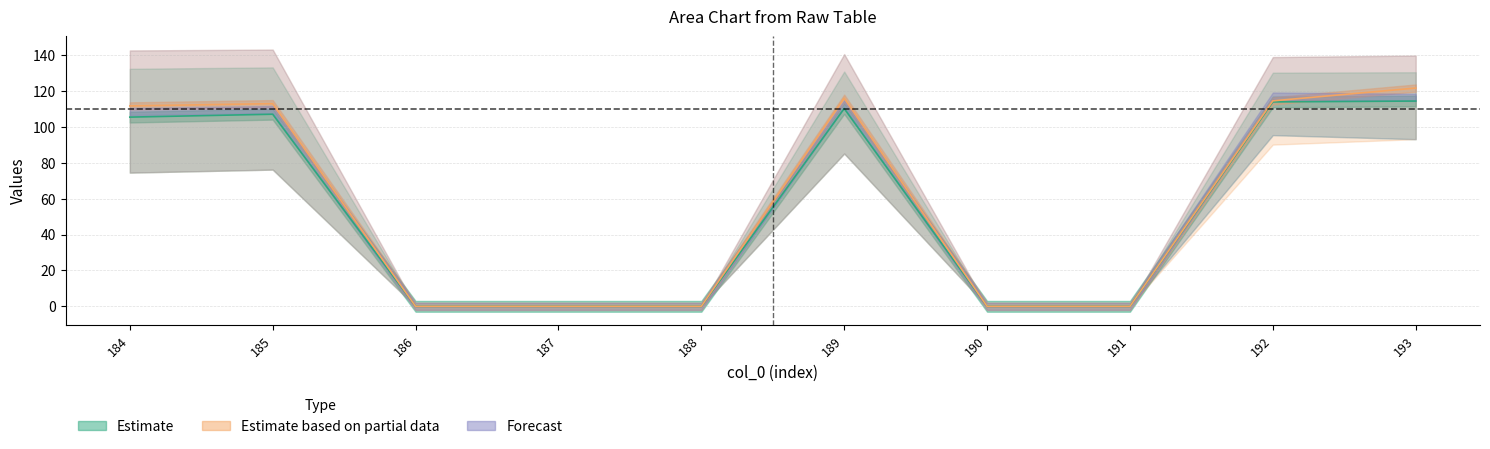

At which category does the chart reach its minimum across all series?

186